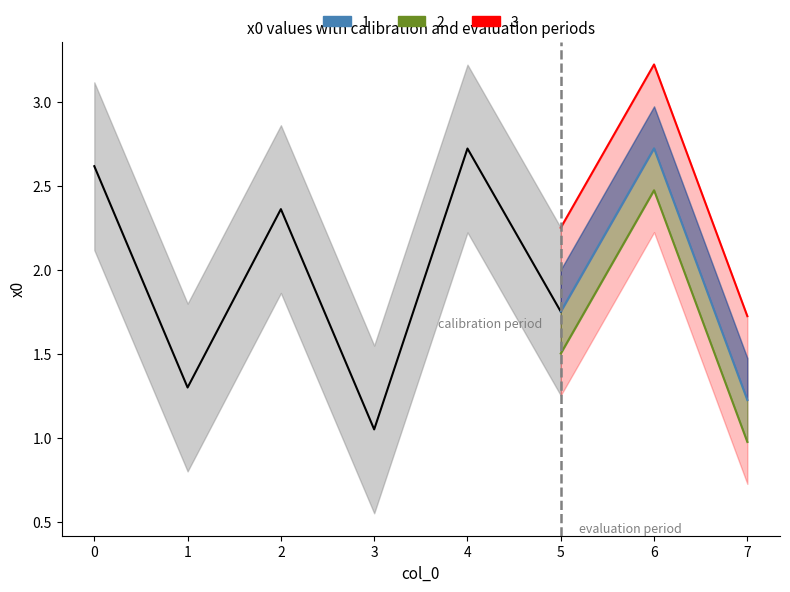

What is the value of the x0 point at the 7th from the left?

2.7